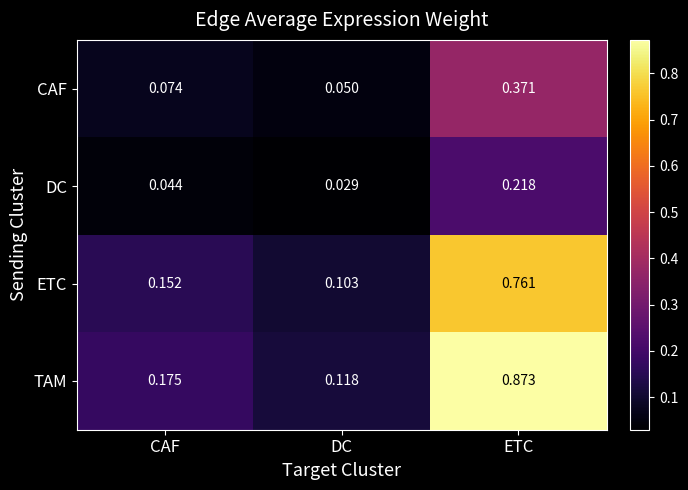

Where is TAM nearest to the value 0?

DC